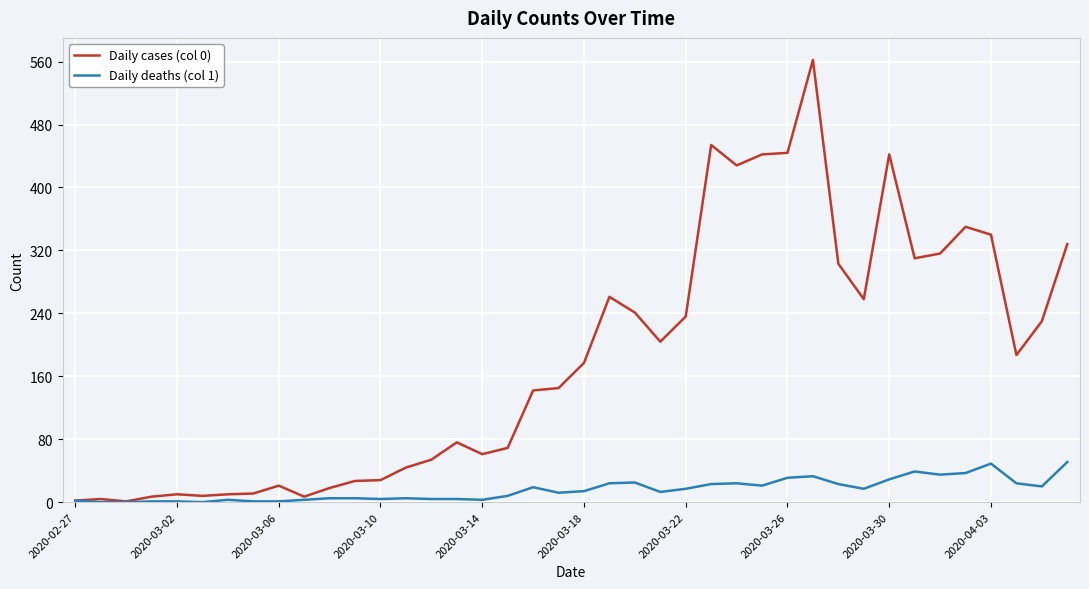

Rank the series by their maximum value, from lowest to highest.

Daily deaths (col 1), Daily cases (col 0)